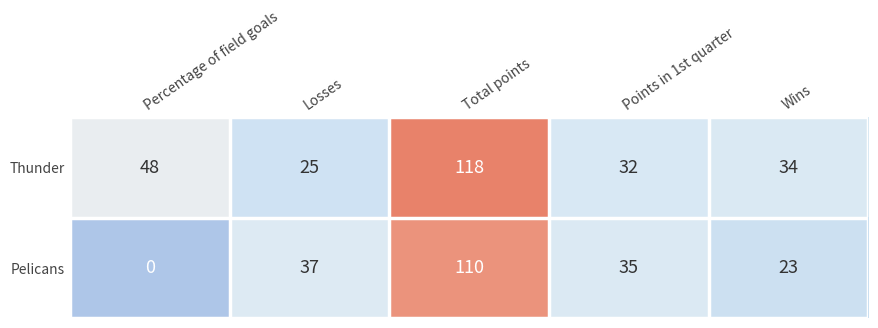

At which label does Thunder first exceed 34?

Percentage of field goals